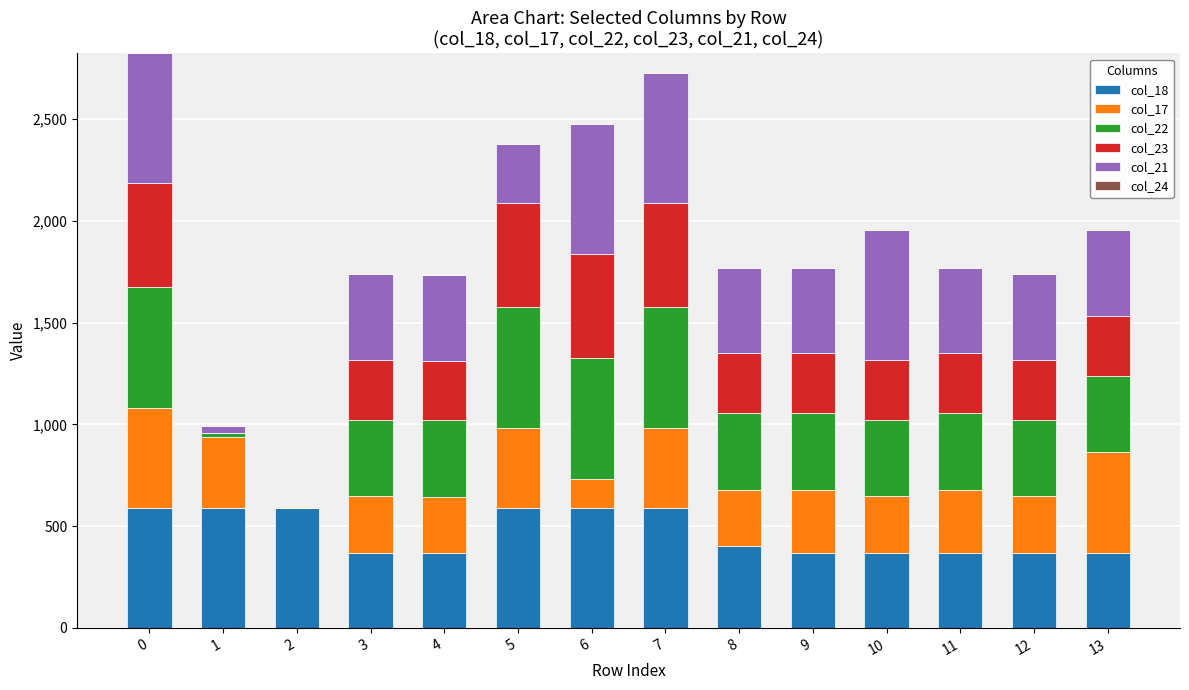

The value of col_18 at 4 is 229.1. True or false?

False